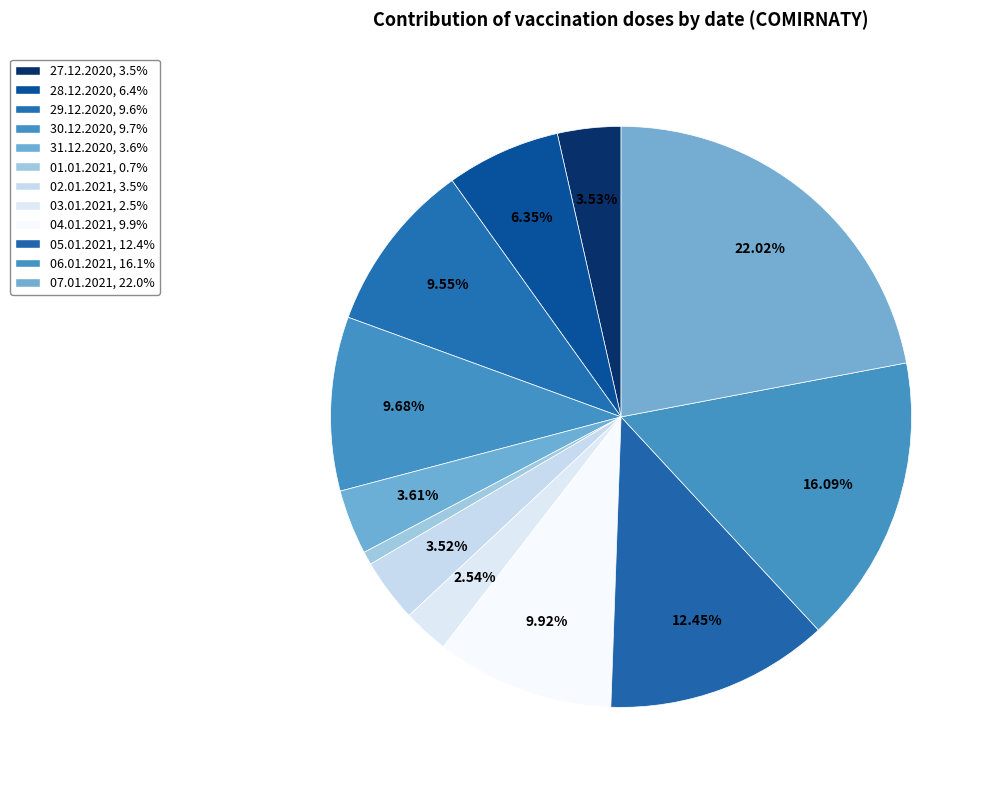

Count the number of slices in the pie.

12